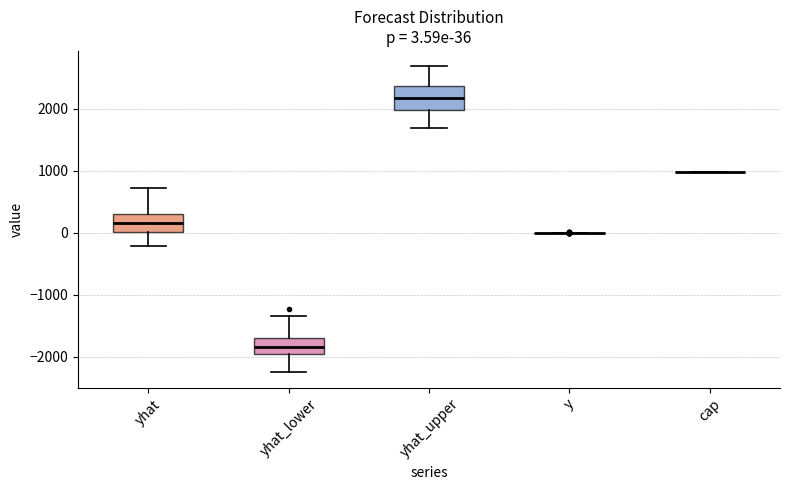

Which box is the tallest, from its lower edge to its upper edge?

yhat_upper